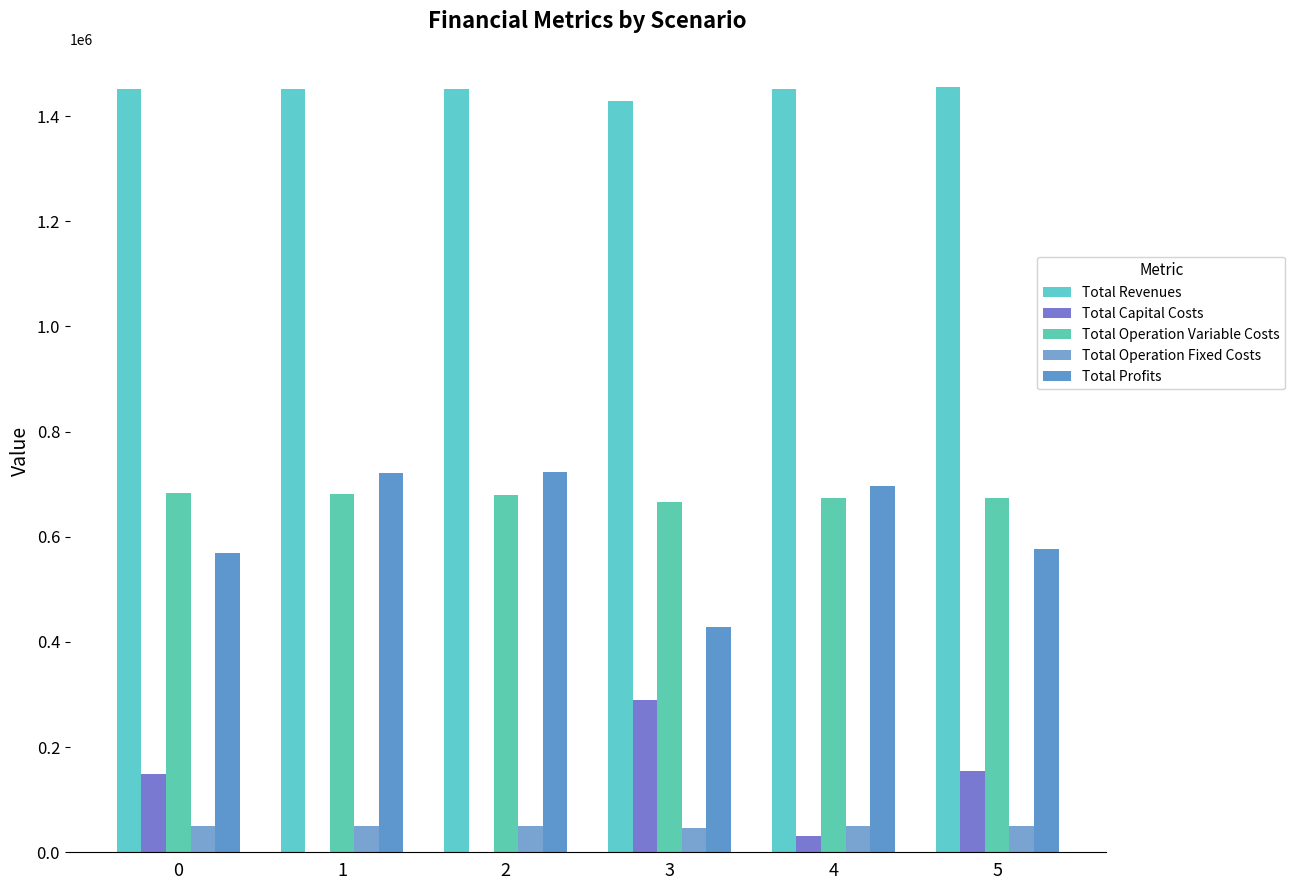

How many groups of bars are there?

6